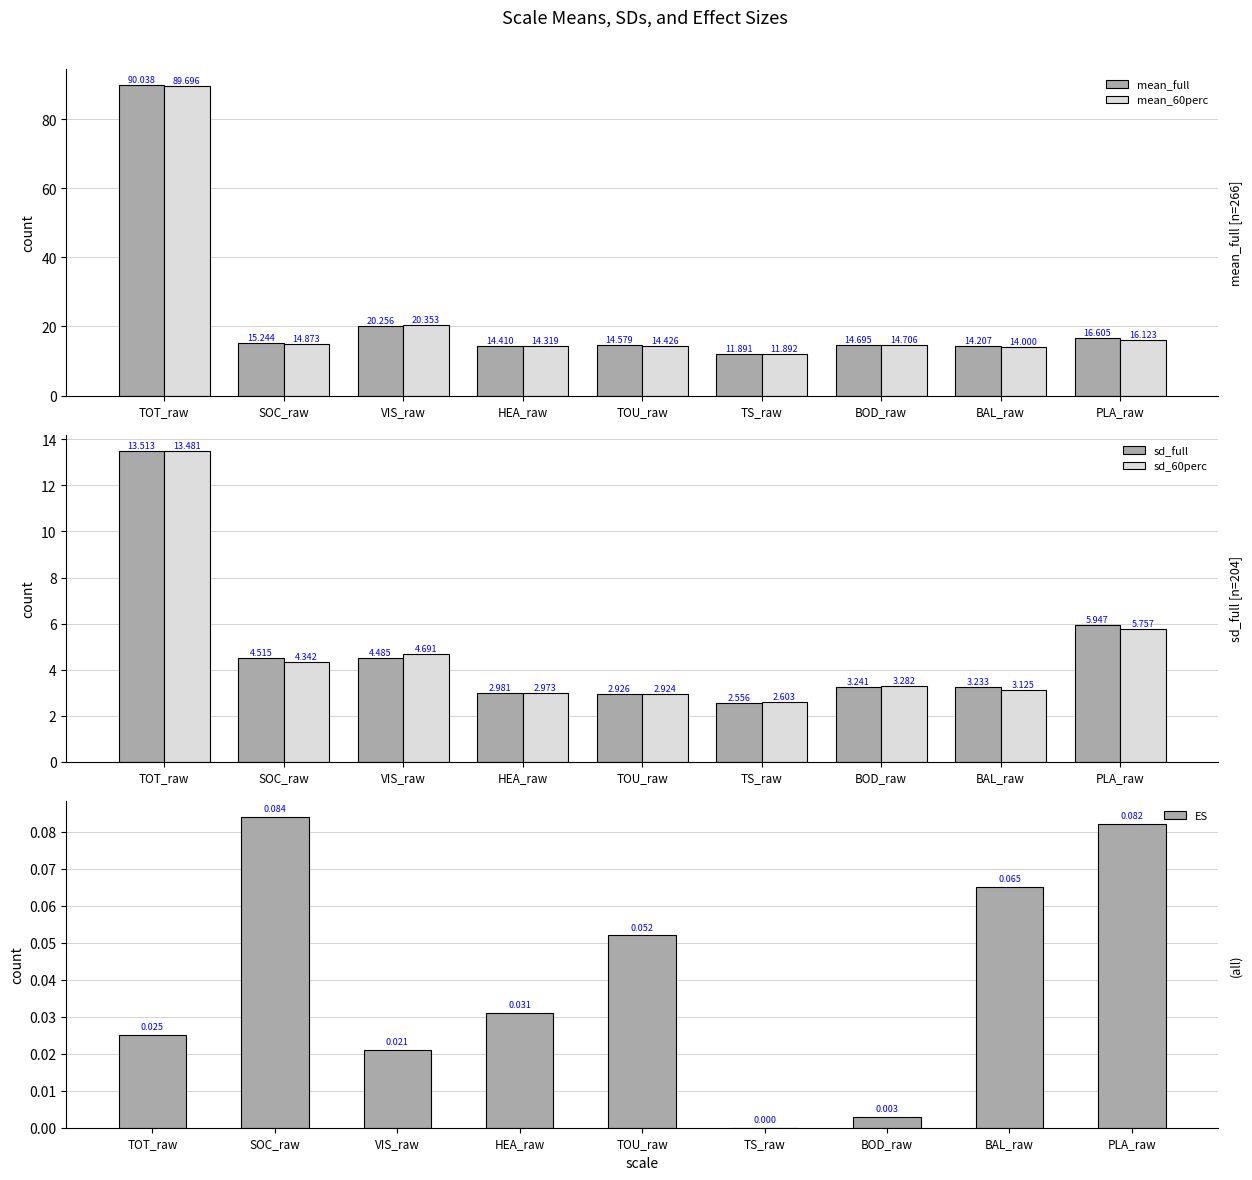

Reading left to right, transcribe all the data shown in this chart.

mean_full: 90.0	15.2	20.3	14.4	14.6	11.9	14.7	14.2	16.6
mean_60perc: 89.7	14.9	20.4	14.3	14.4	11.9	14.7	14.0	16.1
sd_full: 13.5	4.5	4.5	3.0	2.9	2.6	3.2	3.2	5.9
sd_60perc: 13.5	4.3	4.7	3.0	2.9	2.6	3.3	3.1	5.8
ES: 0.0	0.1	0.0	0.0	0.1	0.0	0.0	0.1	0.1